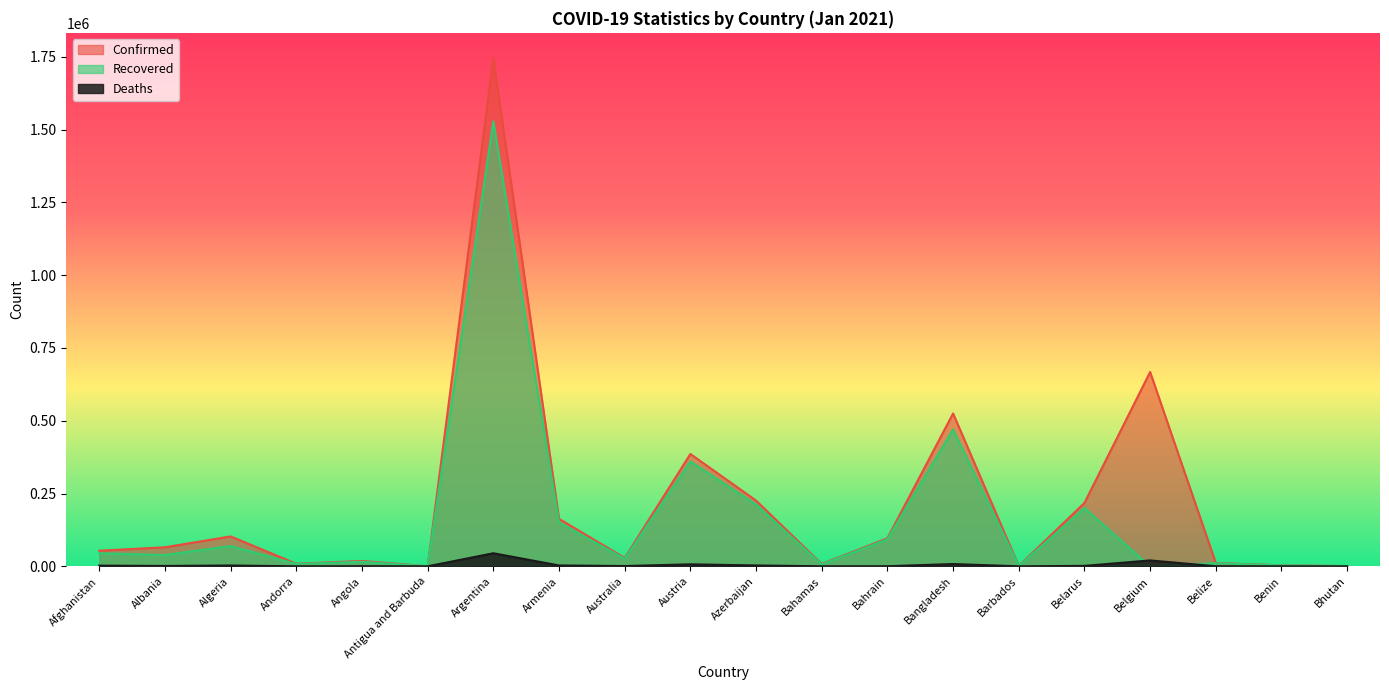

Read the Recovered value at Angola, to the nearest 100.

15600